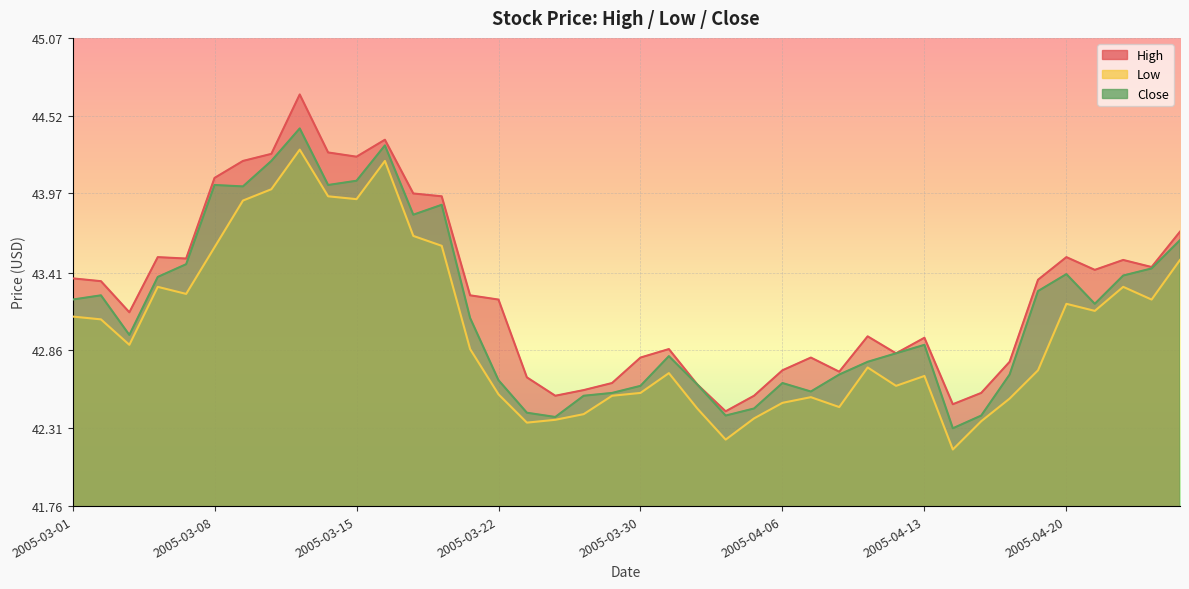

What is the label of the 8th point from the right?

2005-04-15